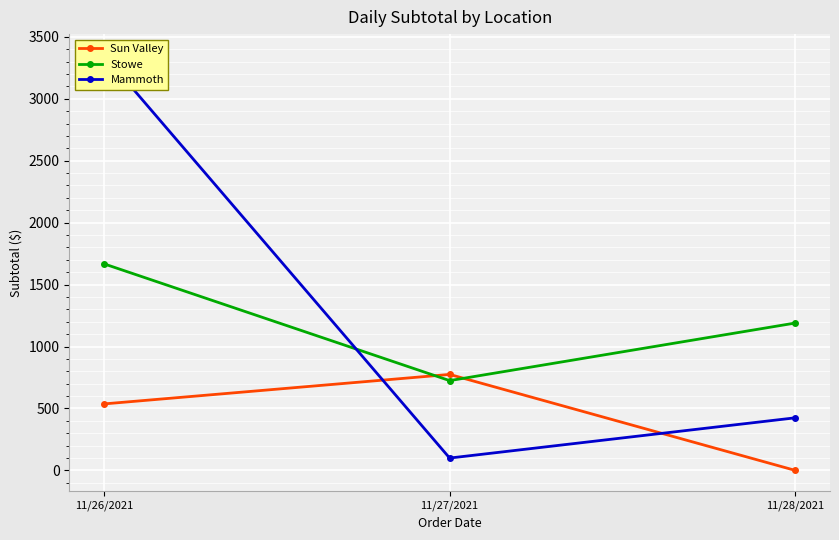

What is the average value of the Stowe series?

1194.3